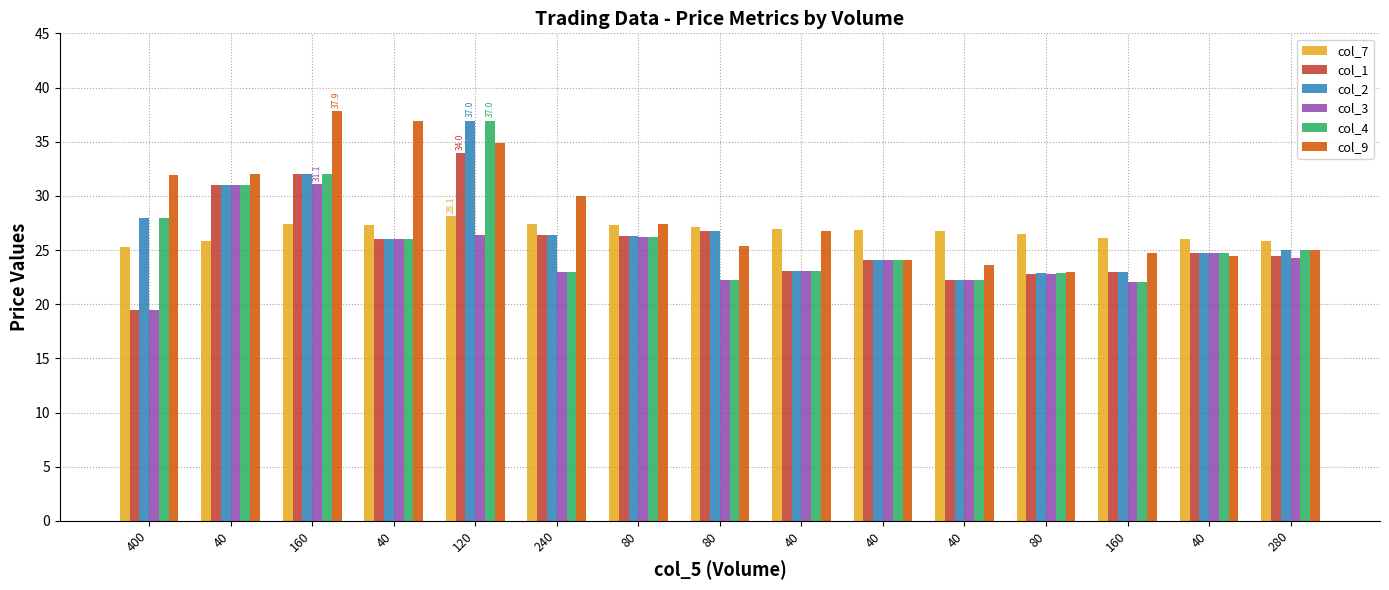

How many data points does each series have?

15